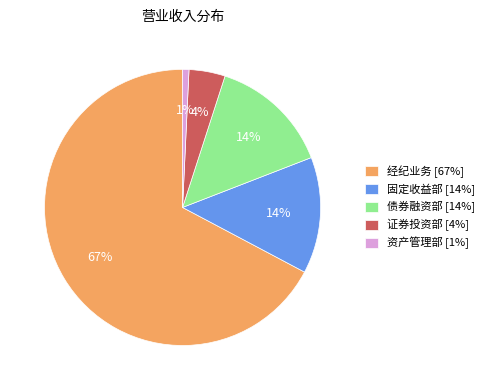

Combined, do 经纪业务 and 固定收益部 account for over 50%?

Yes